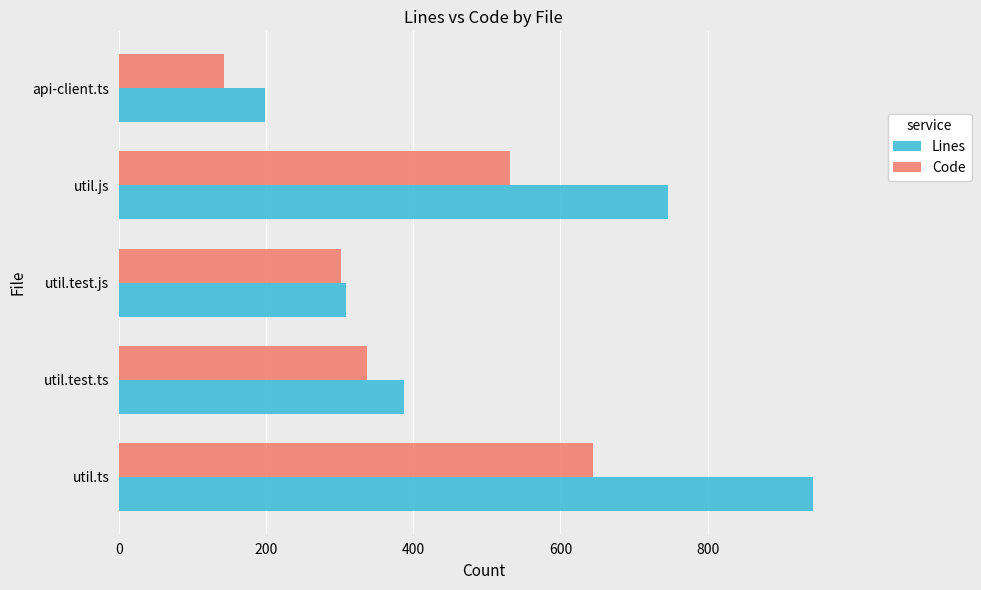

Which series has the largest total across all categories?

Lines